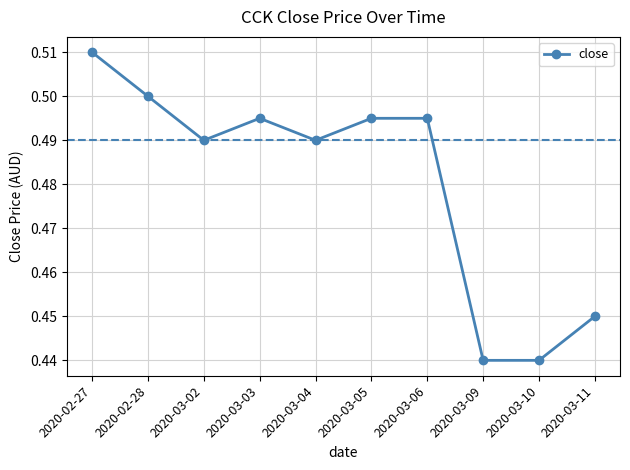

Where is the first local maximum?

2020-03-03